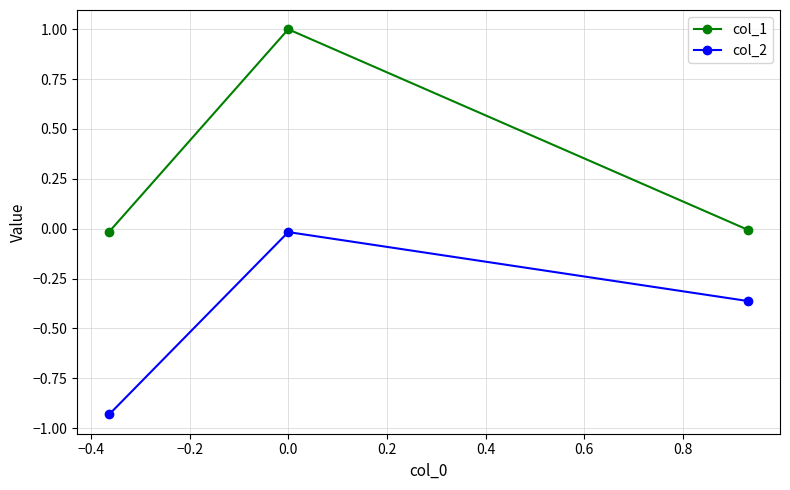

What is the sum of all col_1 values?

1.0